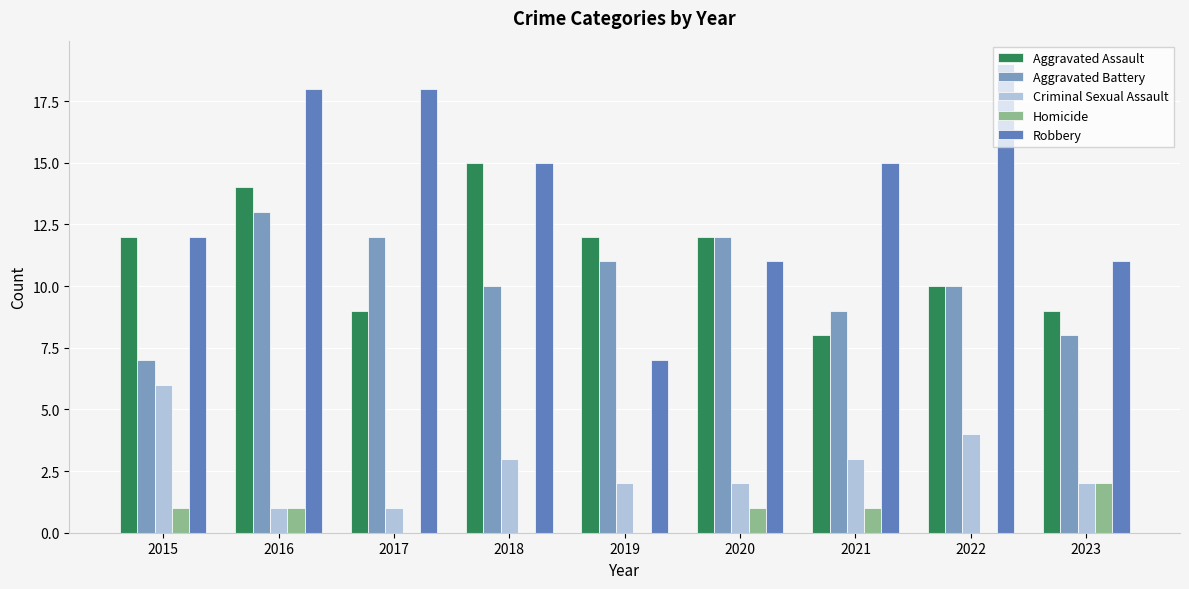

The value of Criminal Sexual Assault at 2021 is 3. True or false?

True